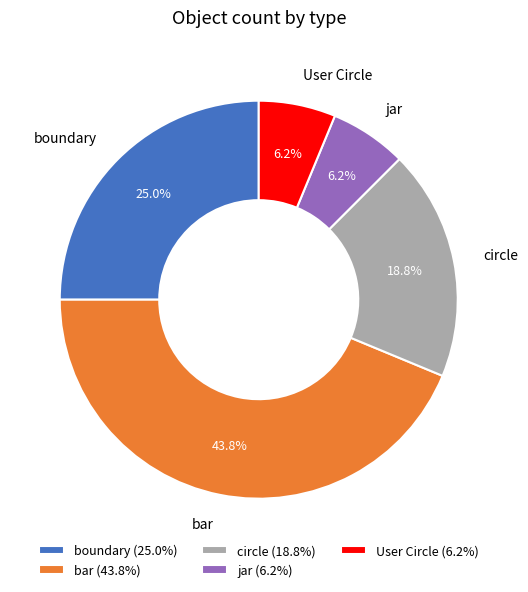

Between jar (6.2%) and boundary (25.0%), which is larger?

boundary (25.0%)